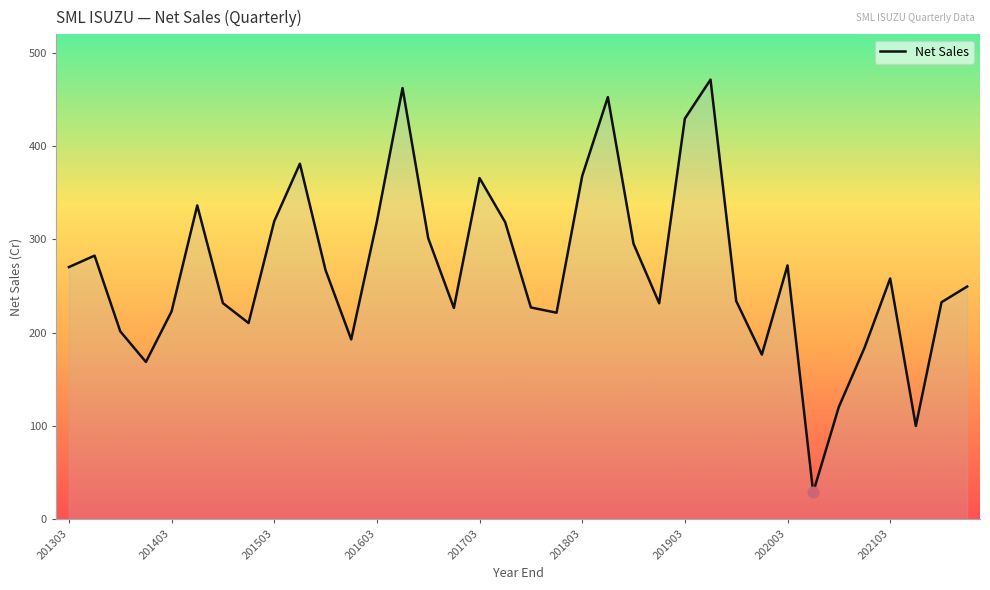

What is the greatest value displayed?

471.4